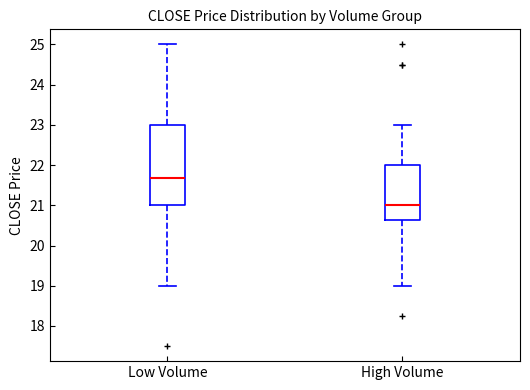

Which box's median line is the lowest?

High Volume